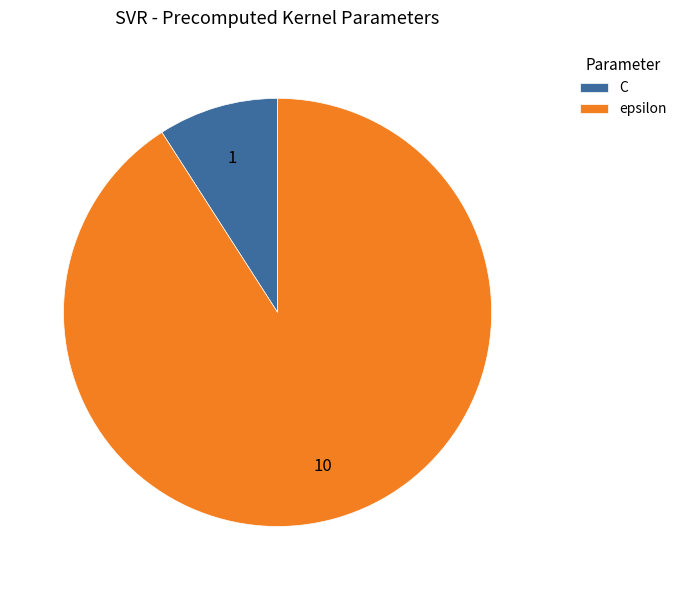

Is the sum of epsilon and C greater than half?

Yes